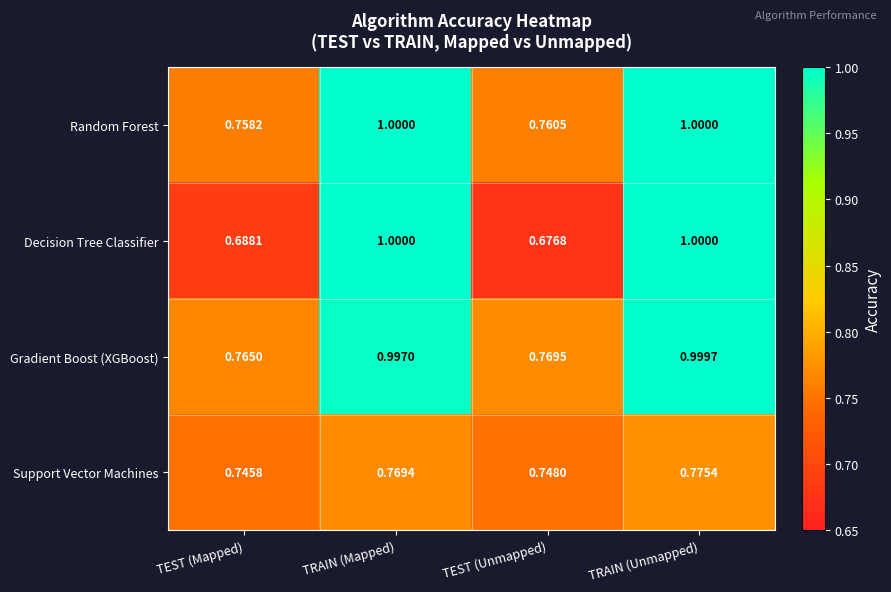

Which category has the lowest value in the Random Forest series?

TEST (Mapped)